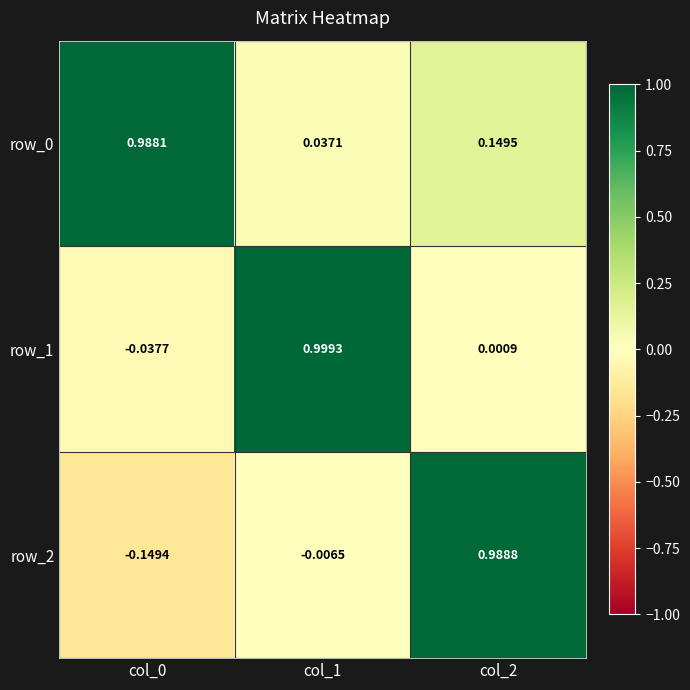

What is the sum of all row_2 values?

0.8